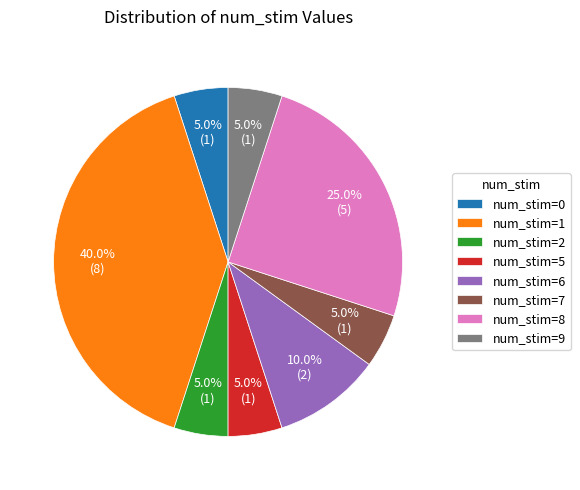

To the nearest percent, what is the average slice percentage?

12%